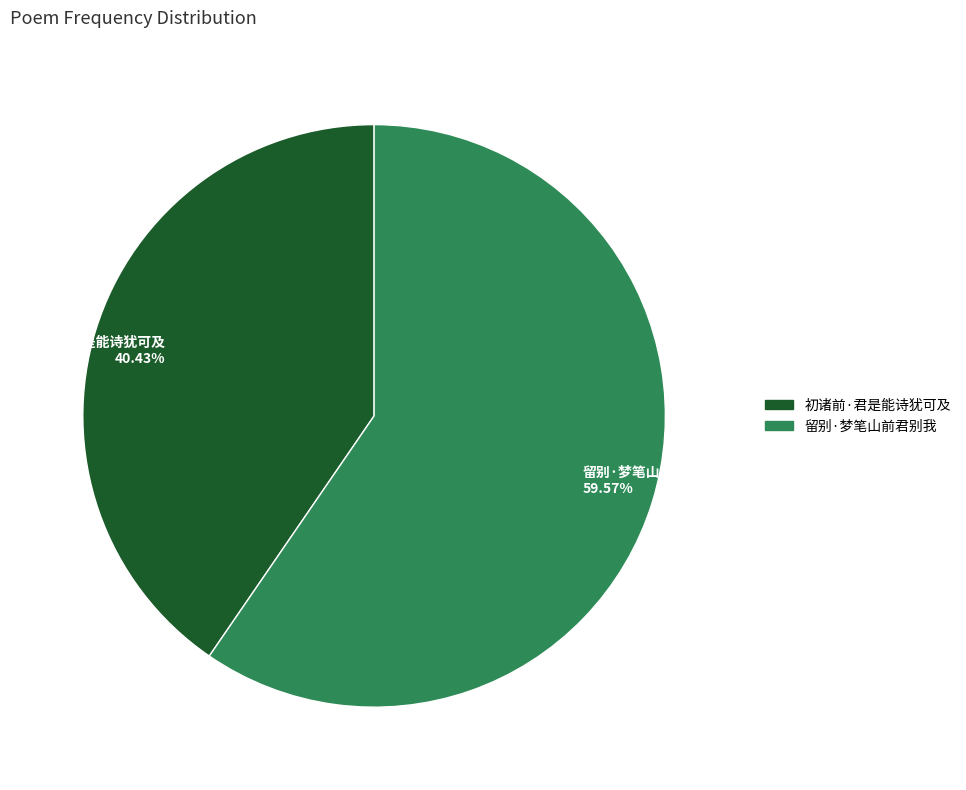

Which has a higher value, 留别·梦笔山前君别我 59.57% or 初诸前·君是能诗犹可及 40.43%?

留别·梦笔山前君别我 59.57%